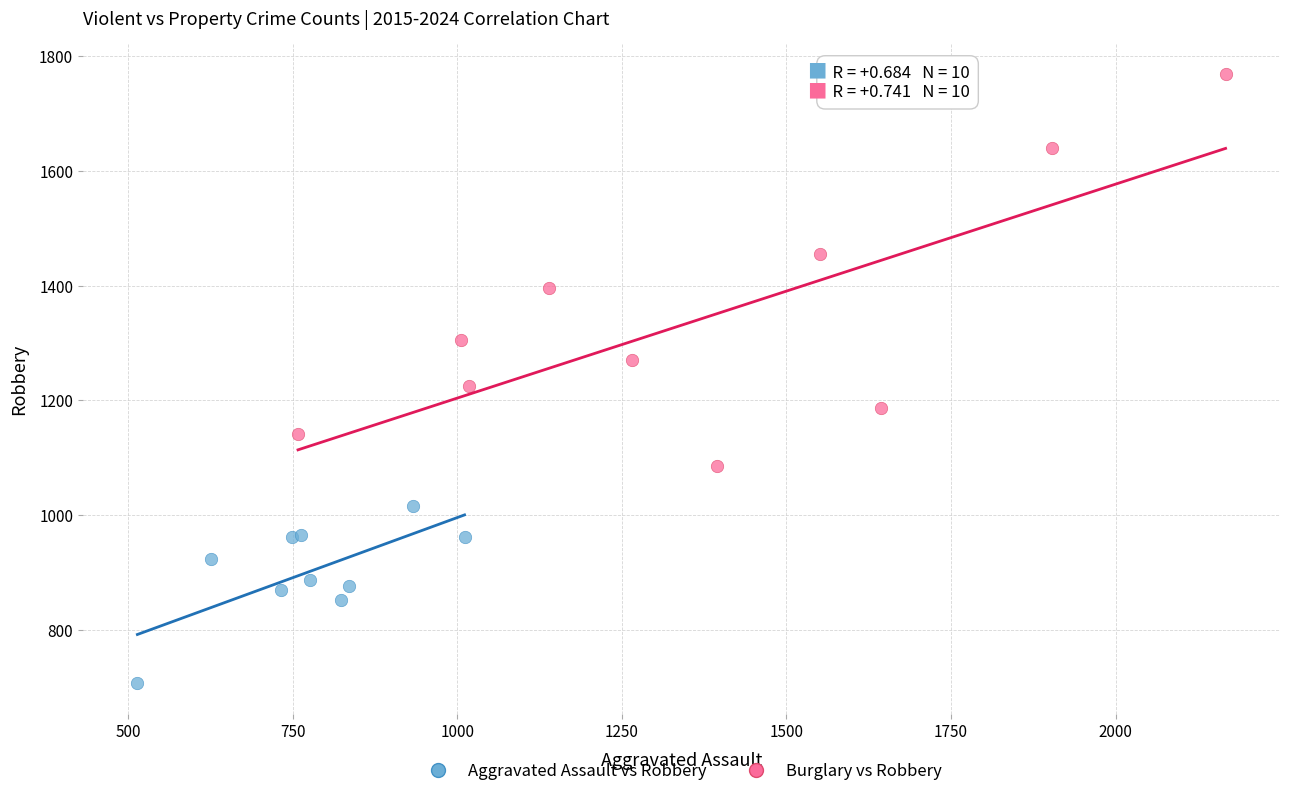

Which series contains the lowest Y value?

Aggravated Assault vs Robbery